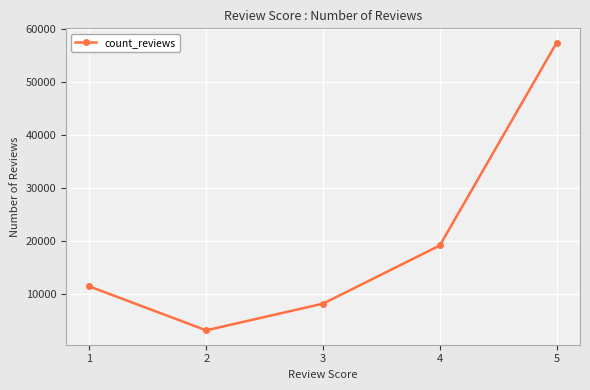

How many distinct data groups are displayed?

1